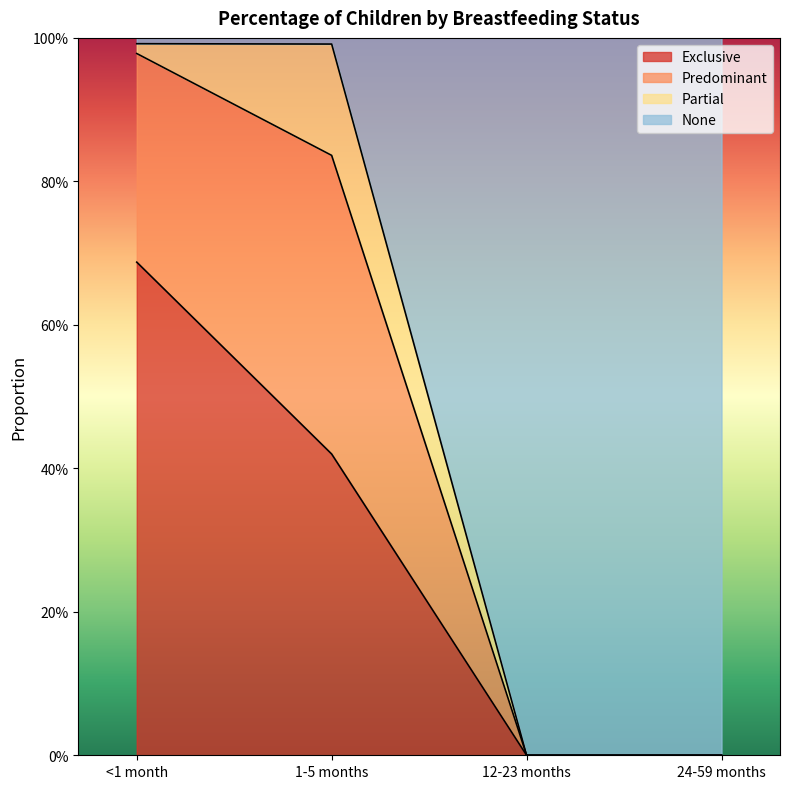

Is the value of Exclusive at 24-59 months greater than the value of None at <1 month?

No